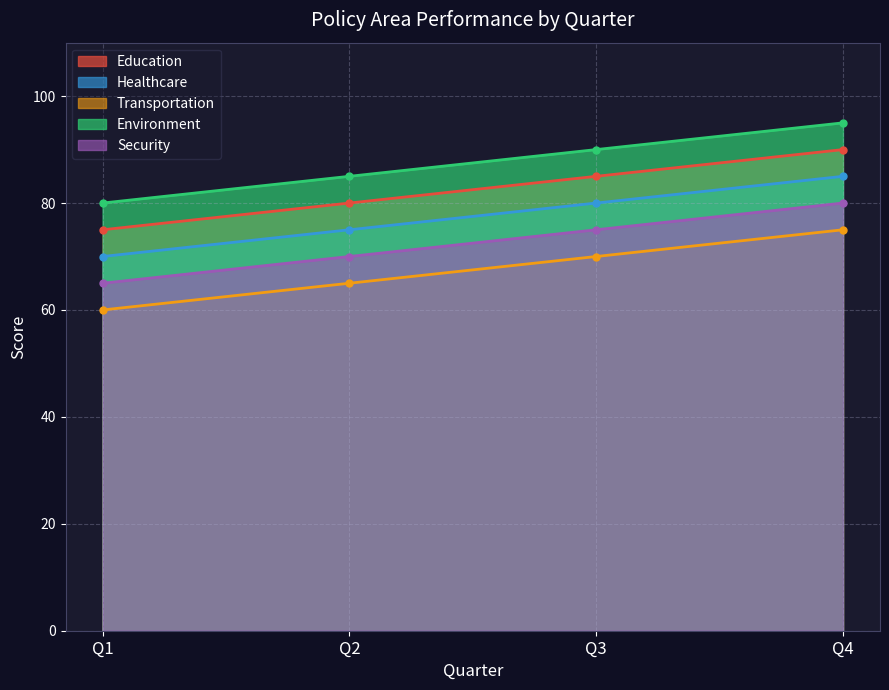

What is the value of the Security point at the 3rd from the left?

75